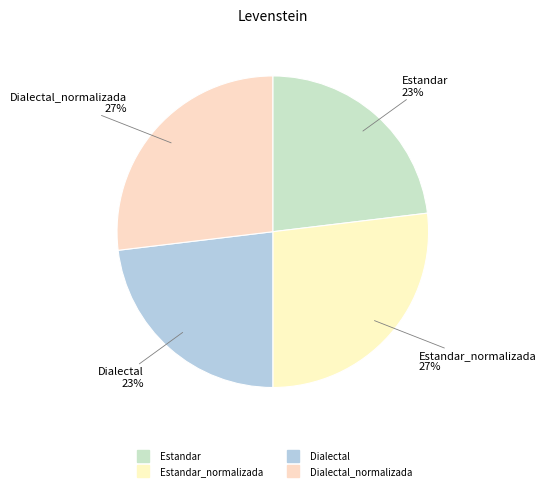

How many slices are in this pie chart?

4